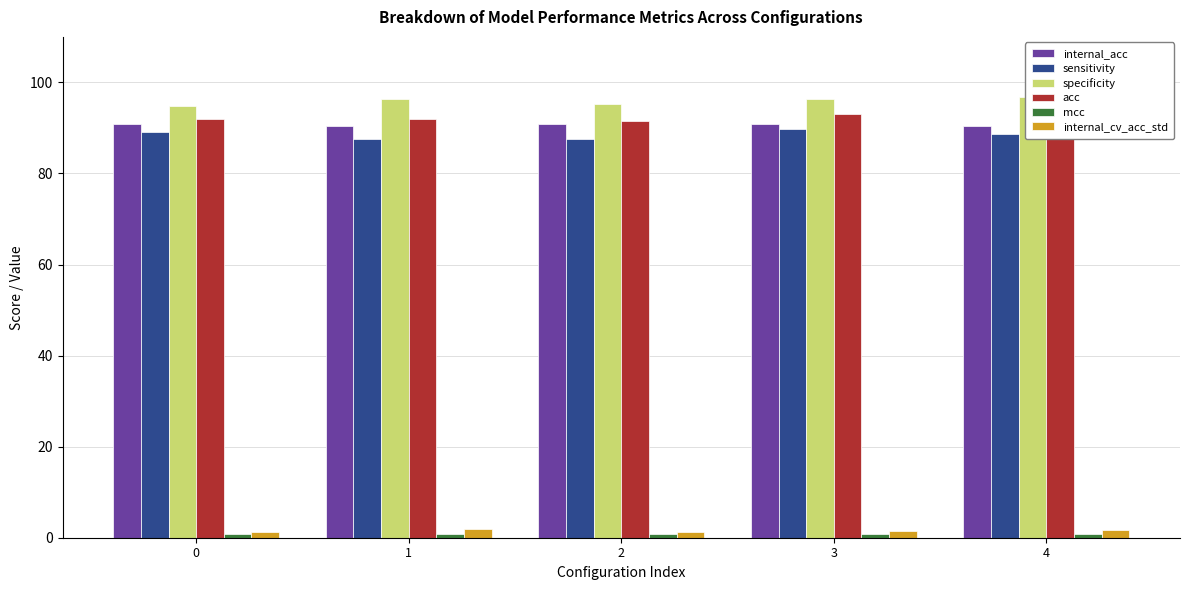

Reading right to left, extract all data points from this chart.

internal_acc: 90.5	90.8	90.9	90.4	91.0
sensitivity: 88.7	89.7	87.6	87.6	89.2
specificity: 96.9	96.4	95.4	96.4	94.8
acc: 92.8	93.0	91.5	92.0	92.0
mcc: 0.9	0.9	0.8	0.8	0.8
internal_cv_acc_std: 1.6	1.5	1.3	1.8	1.2